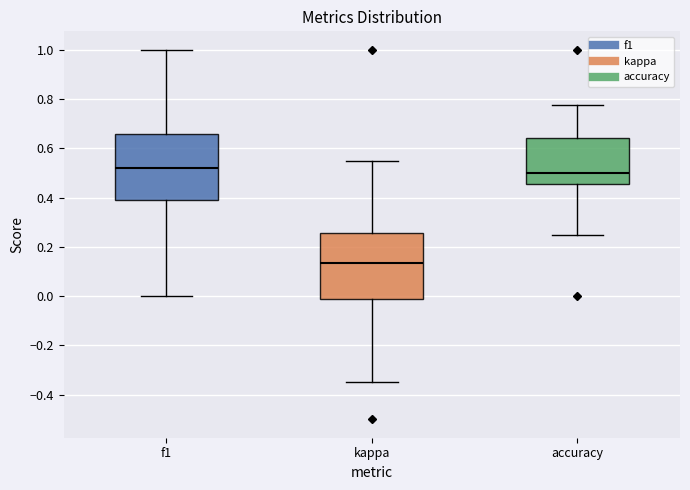

Reading left to right, transcribe this box plot: for each box, give where its median line is, the range the box spans, and where its two whiskers end, as read against the y-axis. The values are not printed on the chart, so give them approximately, as read against the axis.

f1: median 0.52, box 0.40 to 0.66, whiskers 0.00 to 1.00
kappa: median 0.14, box -0.02 to 0.26, whiskers -0.34 to 0.56
accuracy: median 0.50, box 0.46 to 0.64, whiskers 0.26 to 0.78